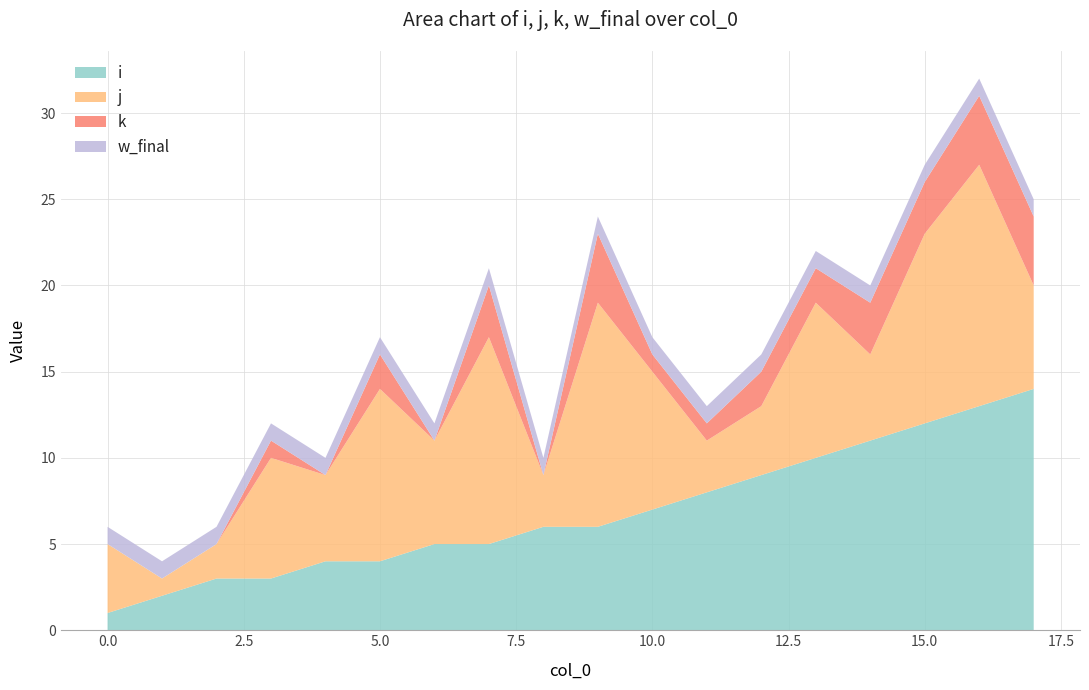

Reading right to left, what are all the values shown in this chart?

i: 17=14	16=13	15=12	14=11	13=10	12=9	11=8	10=7	9=6	8=6	7=5	6=5	5=4	4=4	3=3	2=3	1=2	0=1
j: 17=6	16=14	15=11	14=5	13=9	12=4	11=3	10=8	9=13	8=3	7=12	6=6	5=10	4=5	3=7	2=2	1=1	0=4
k: 17=4	16=4	15=3	14=3	13=2	12=2	11=1	10=1	9=4	8=0	7=3	6=0	5=2	4=0	3=1	2=0	1=0	0=0
w_final: 17=1	16=1	15=1	14=1	13=1	12=1	11=1	10=1	9=1	8=1	7=1	6=1	5=1	4=1	3=1	2=1	1=1	0=1